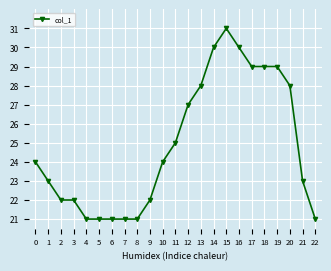

Which category has the highest value across all series?

15